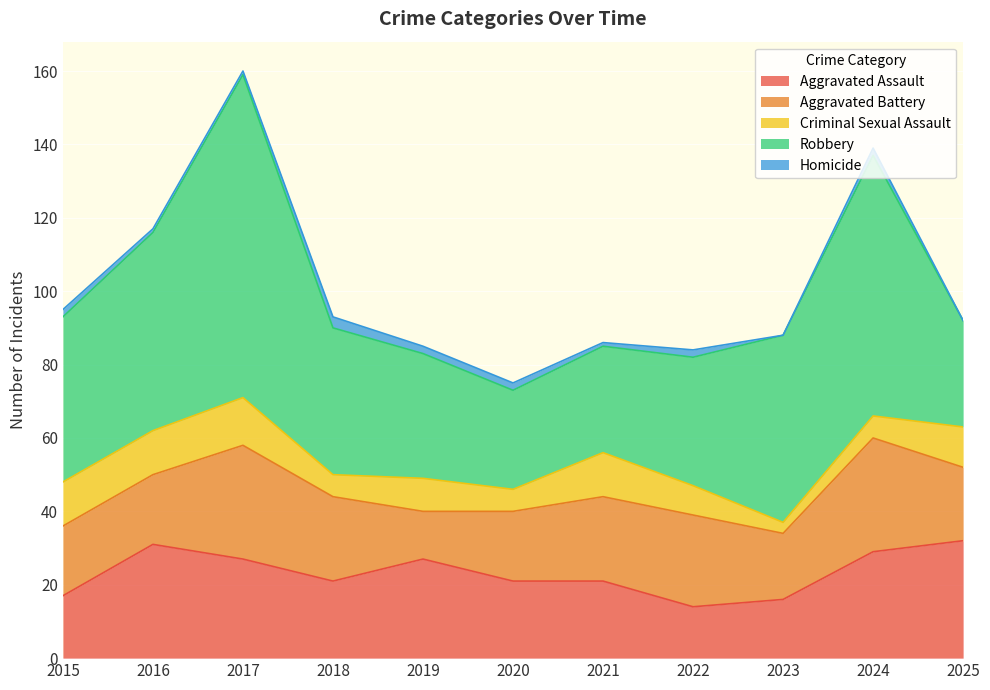

Reading left to right, extract all data points from this chart.

Aggravated Assault: 2015=17	2016=31	2017=27	2018=21	2019=27	2020=21	2021=21	2022=14	2023=16	2024=29	2025=32
Aggravated Battery: 2015=19	2016=19	2017=31	2018=23	2019=13	2020=19	2021=23	2022=25	2023=18	2024=31	2025=20
Criminal Sexual Assault: 2015=12	2016=12	2017=13	2018=6	2019=9	2020=6	2021=12	2022=8	2023=3	2024=6	2025=11
Robbery: 2015=45	2016=54	2017=88	2018=40	2019=34	2020=27	2021=29	2022=35	2023=51	2024=71	2025=29
Homicide: 2015=2	2016=1	2017=1	2018=3	2019=2	2020=2	2021=1	2022=2	2023=0	2024=2	2025=0